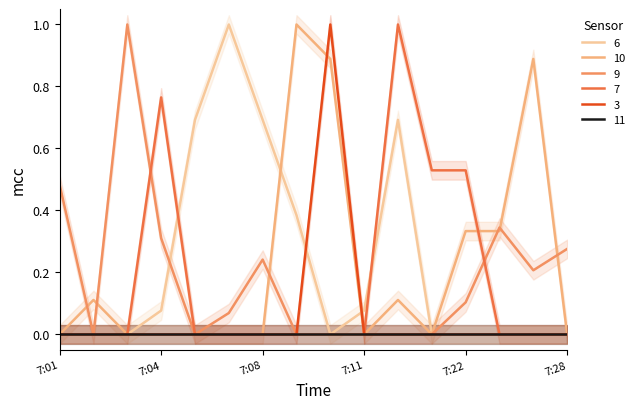

How many values in 10 are above zero?

7